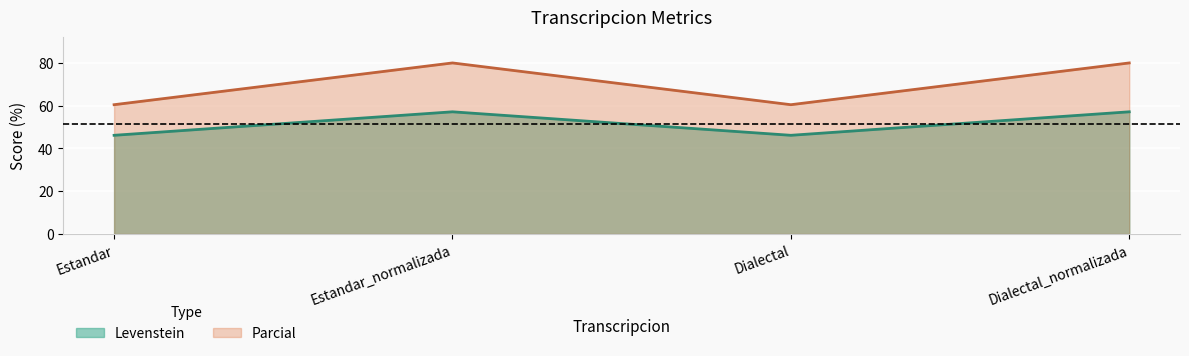

Which series has the largest range (max minus min)?

Parcial